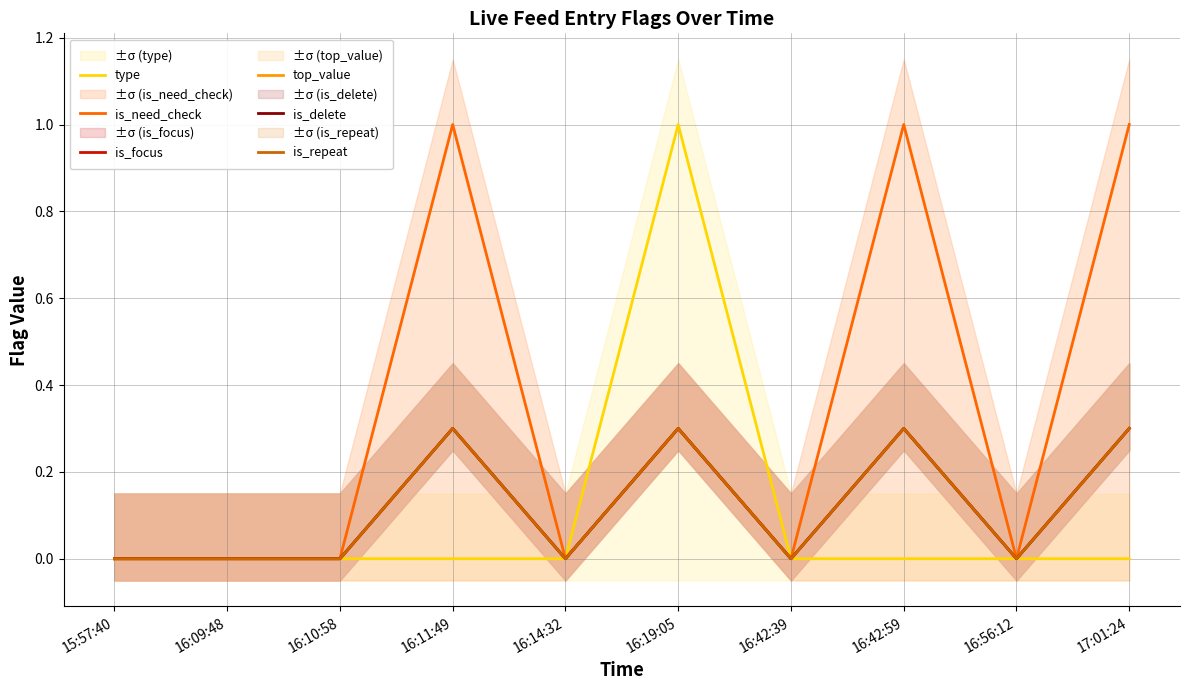

What is the greatest value displayed?

1.0